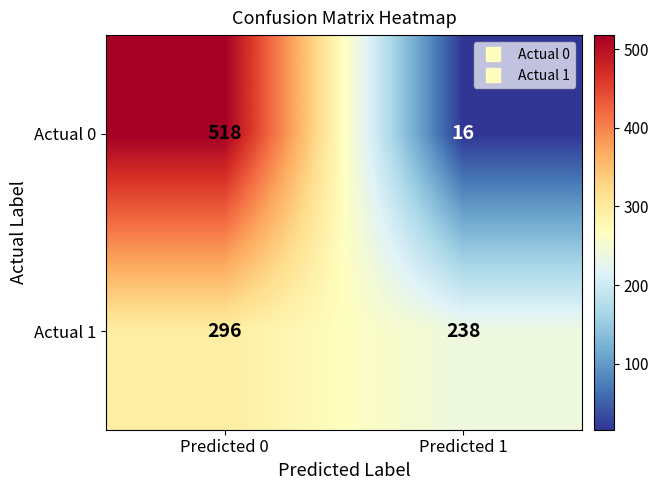

Reading right to left, transcribe all the data shown in this chart.

Actual 0: Predicted 1=16	Predicted 0=518
Actual 1: Predicted 1=238	Predicted 0=296